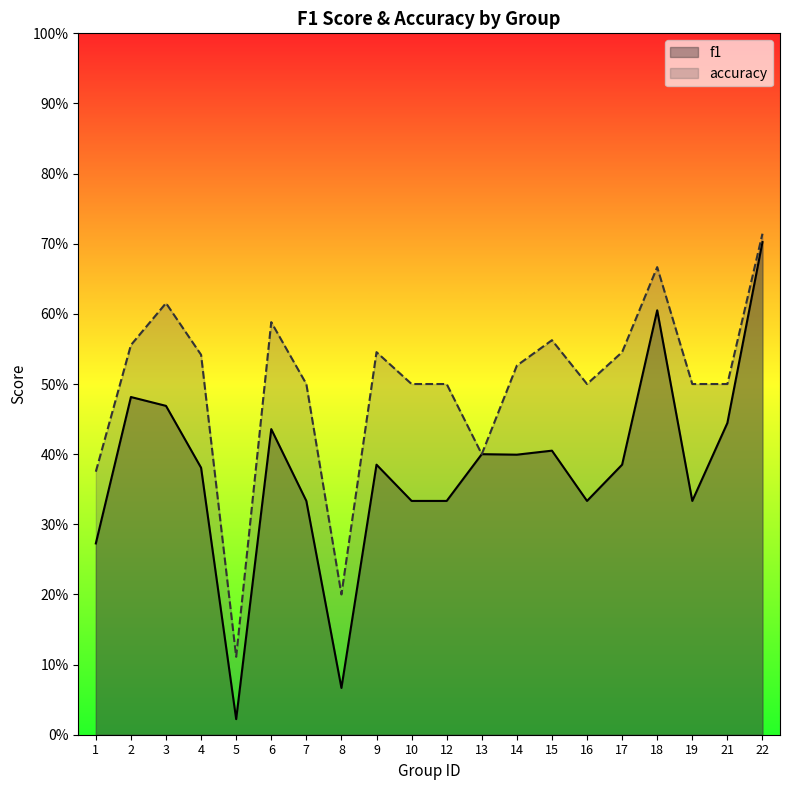

In f1, how many points are lower than both neighbors (excluding endpoints)?

5